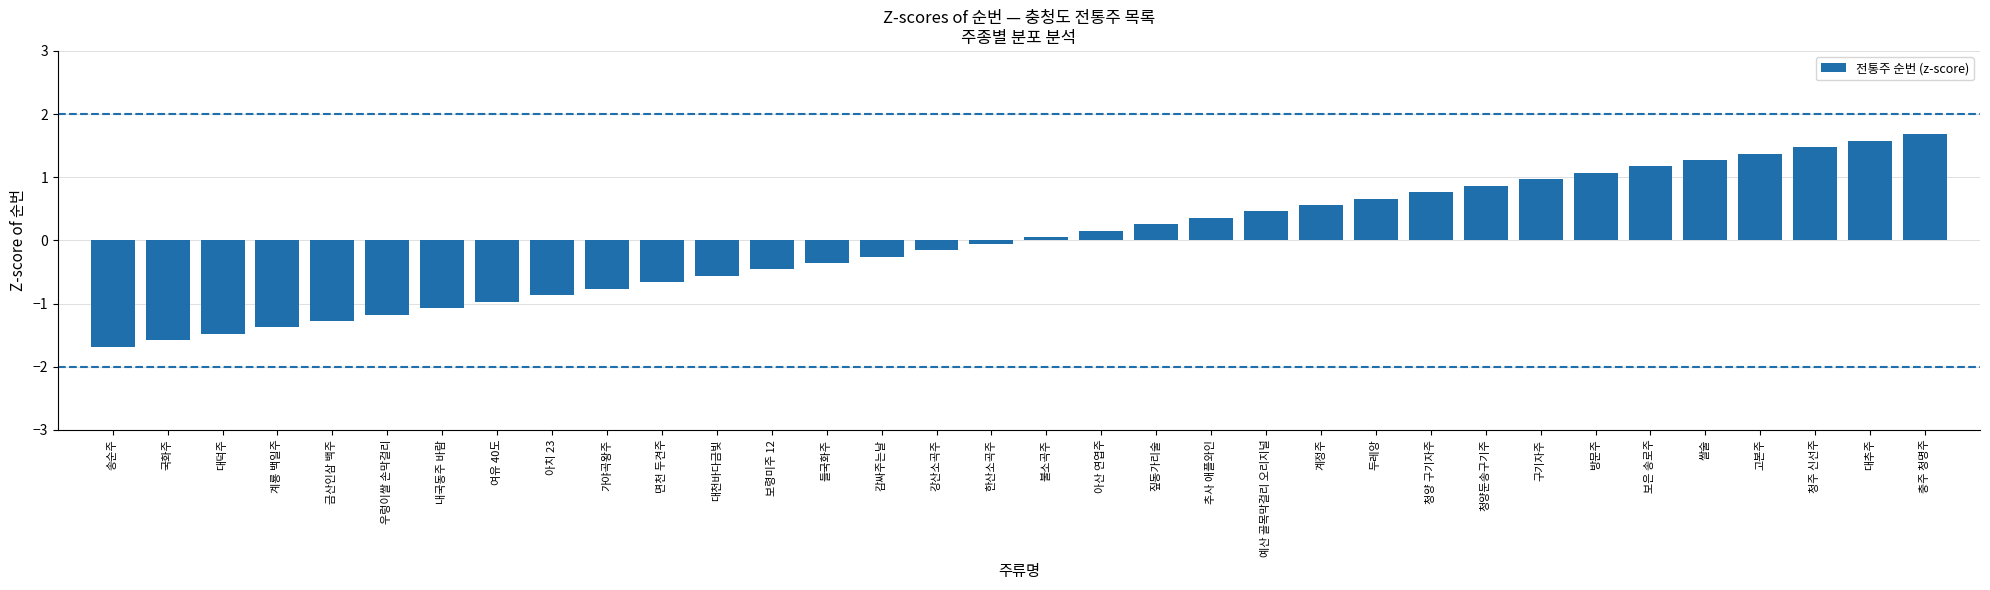

What is the label of the 15th bar from the left?

감싸주는날